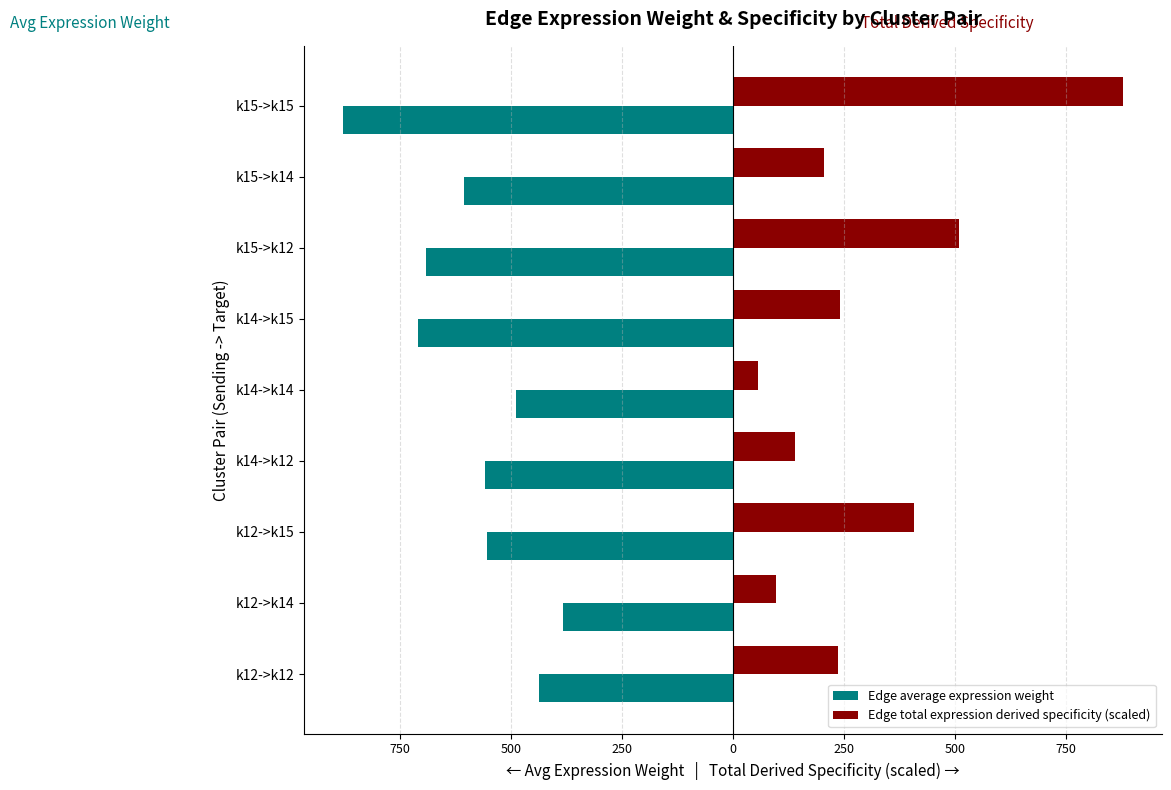

Reading left to right, list all the values displayed in this chart.

Edge average expression weight: -436.8	-382.7	-554.2	-558.7	-489.5	-708.9	-692.1	-606.3	-878.1
Edge total expression derived specificity (scaled): 236.9	95.7	408.2	139.7	56.4	240.7	509.7	205.9	878.1